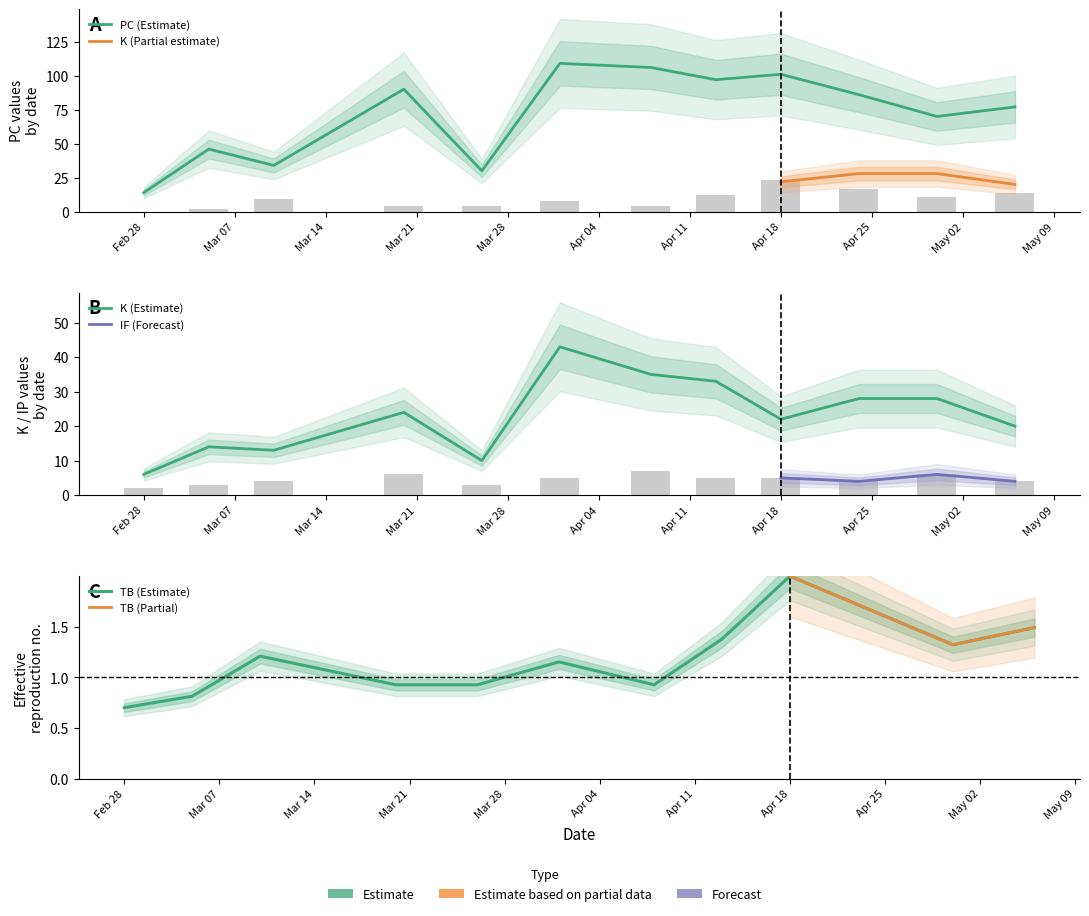

What is the maximum value shown in the chart?

109